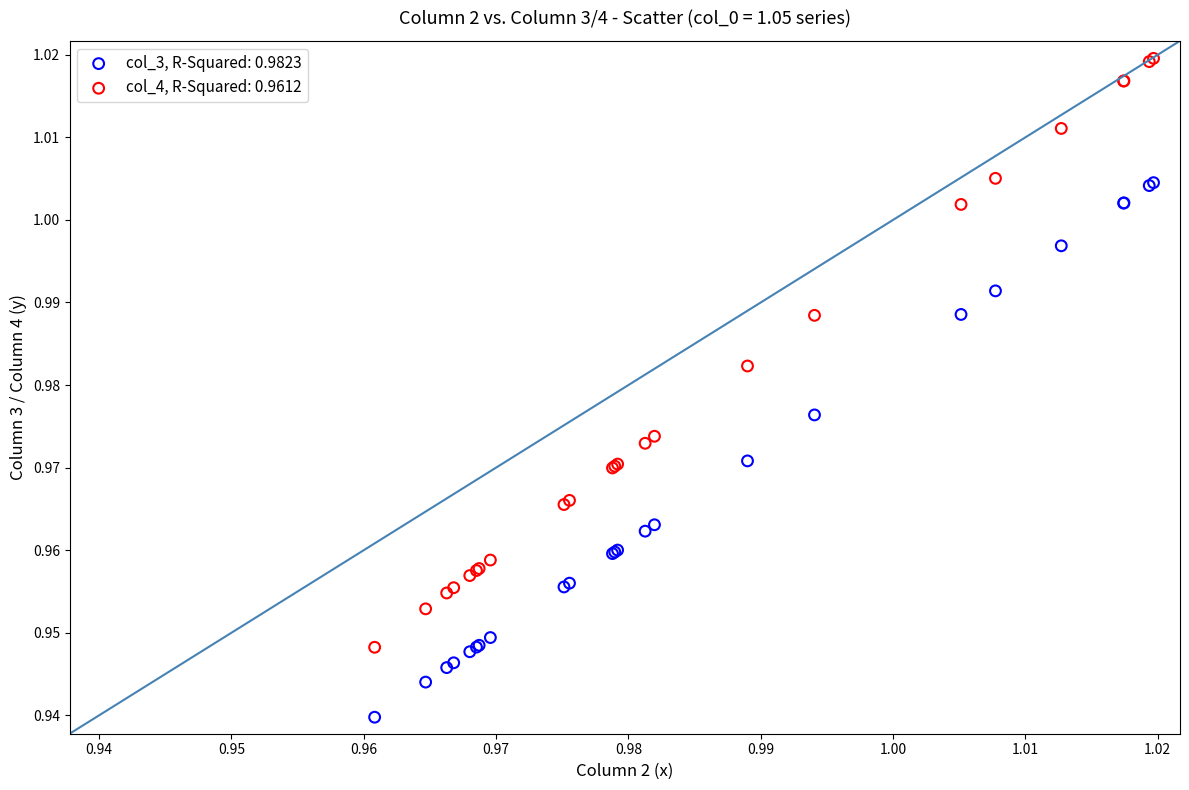

Which series has the widest spread of Y values?

col_4, R-Squared: 0.9612